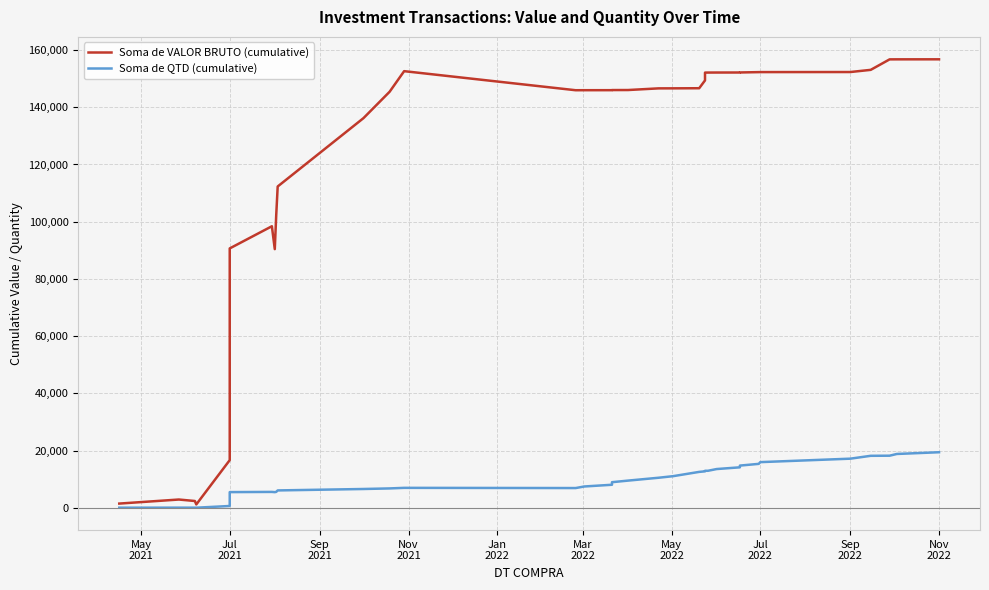

Is it true that Soma de QTD (cumulative) equals 9960.9 at 31?

False